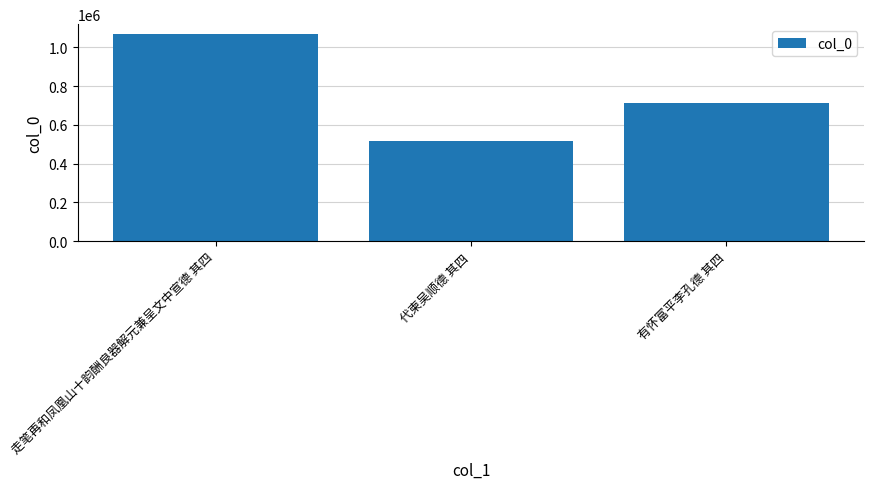

What is the change in value from 代柬吴顺德 其四 to 有怀富平李孔德 其四?

+196684